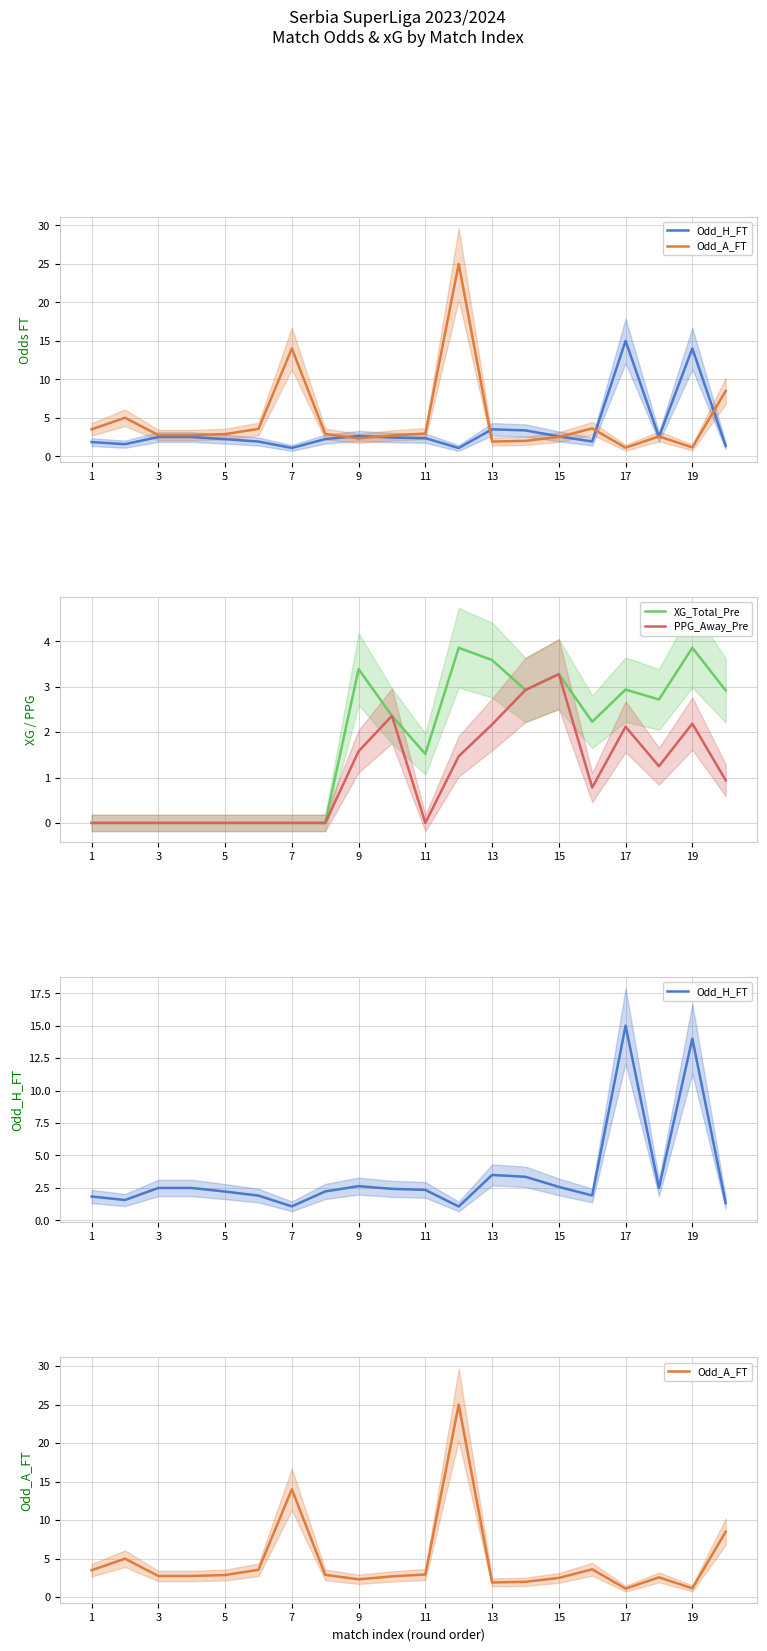

Where is XG_Total_Pre nearest to the value 1?

11